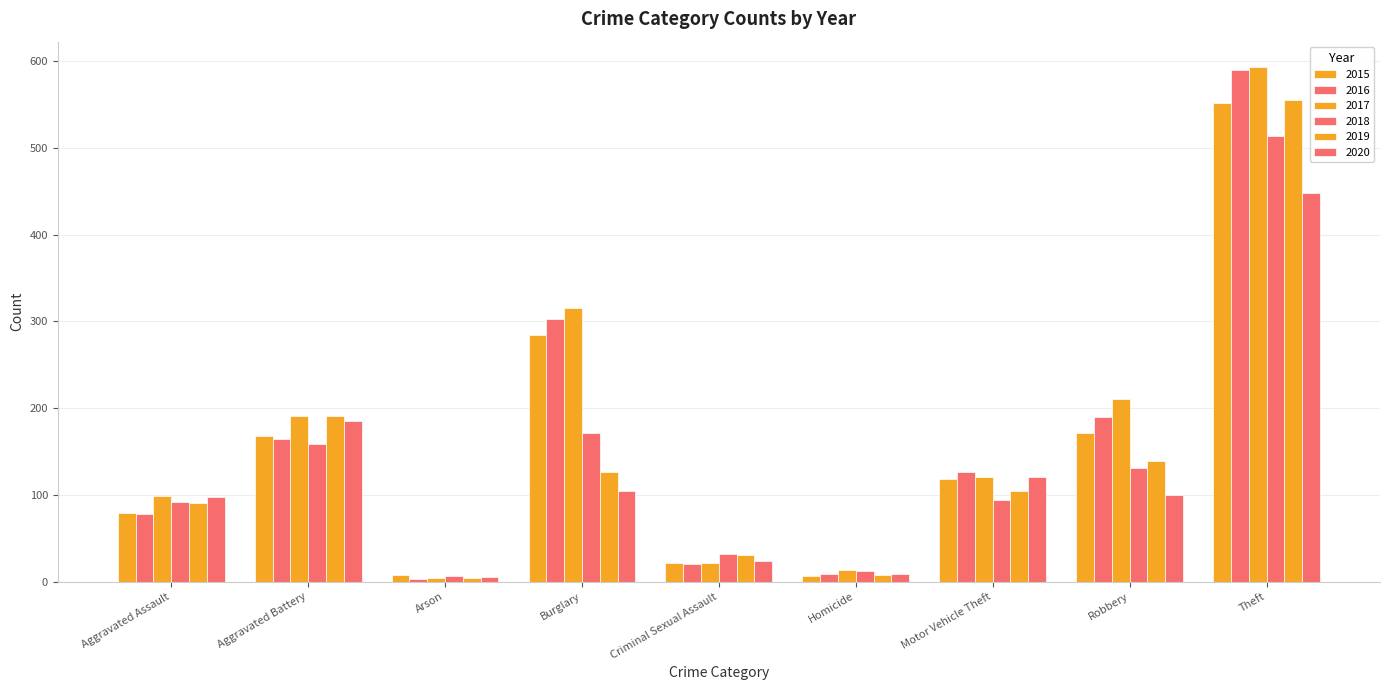

How many data points in 2018 are less than 94?

4